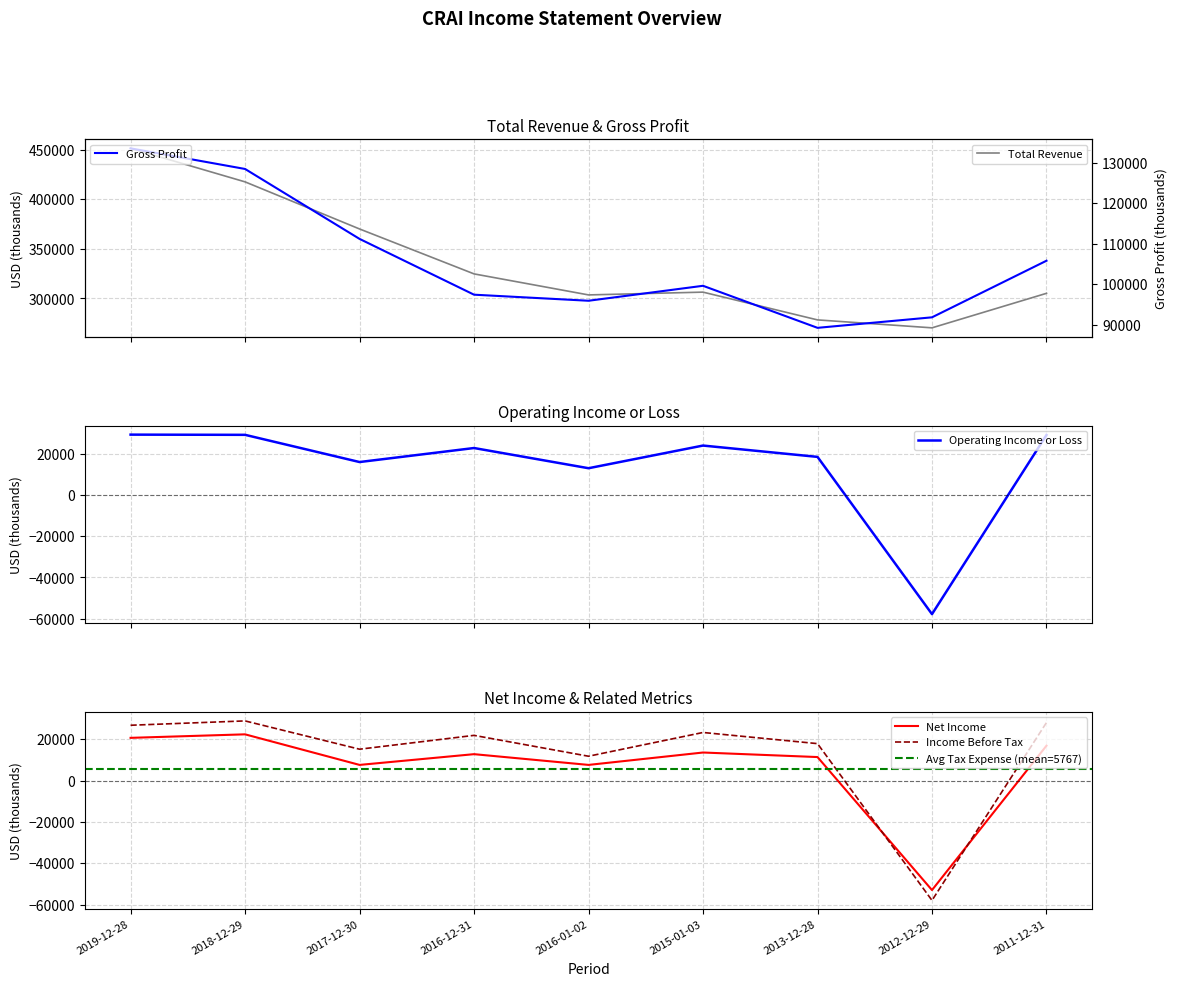

What is the minimum value for Income Before Tax?

-58000